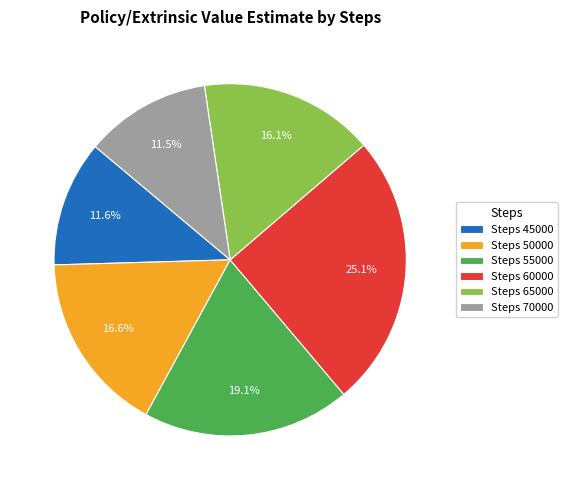

Is the sum of Steps 65000 and Steps 60000 greater than half?

No